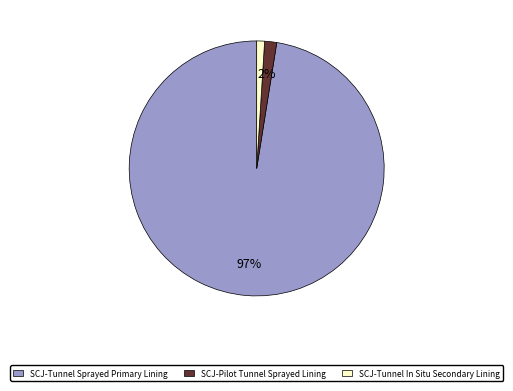

To the nearest percent, what is the combined percentage of SCJ-Pilot Tunnel Sprayed Lining and SCJ-Tunnel In Situ Secondary Lining?

3%